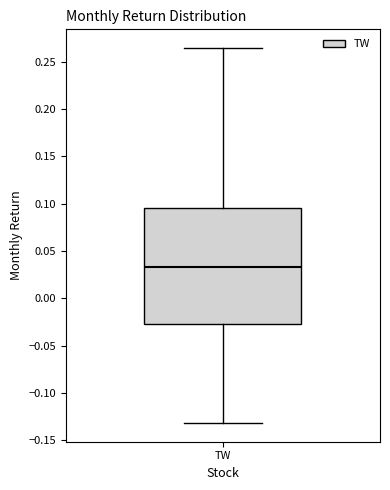

Transcribe this box plot: give where the median line is, the range the box spans, and where the two whiskers end, as read against the y-axis. The values are not printed on the chart, so give them approximately, as read against the axis.

median 0.035, box -0.025 to 0.095, whiskers -0.130 to 0.265